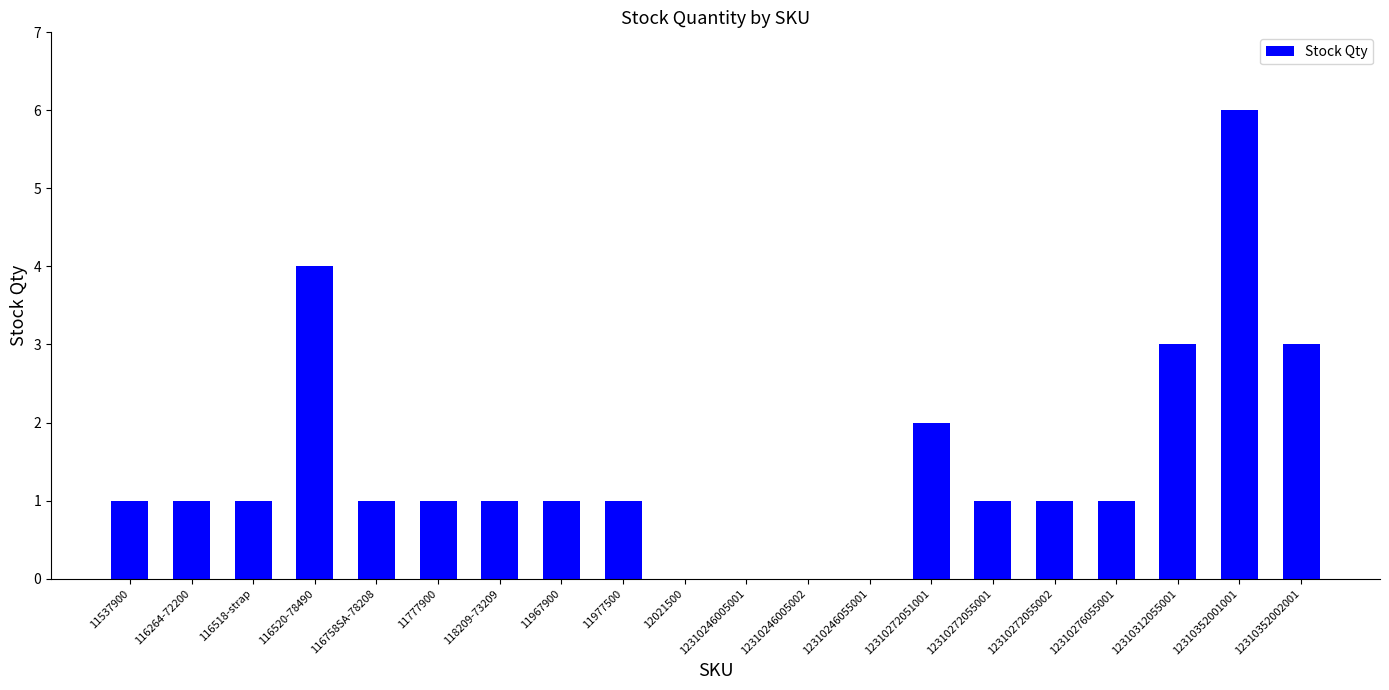

Which label corresponds to the largest value in the chart?

12310352001001